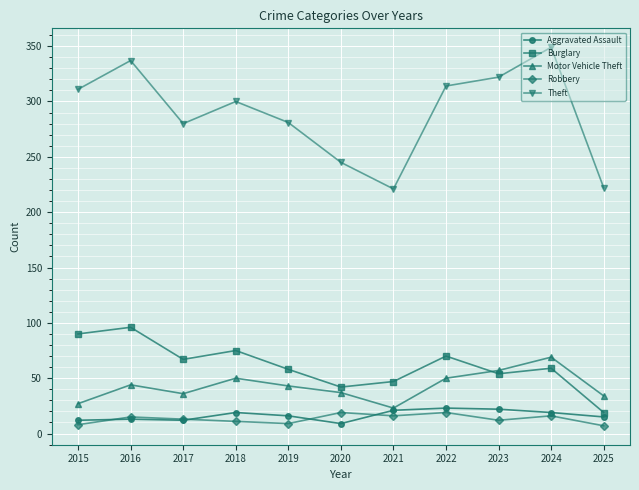

At how many categories does at least one series exceed 207?

11